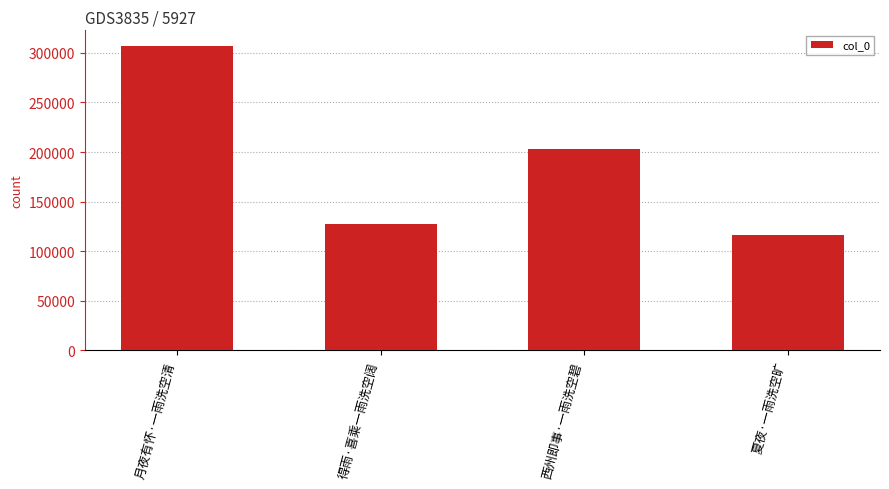

What is the label of the 2nd bar from the right?

西州即事·一雨洗空碧